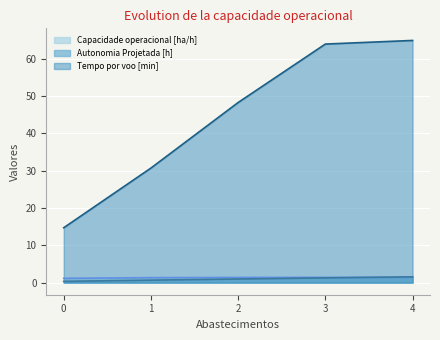

Is it true that Capacidade operacional [ha/h] equals 1.4 at 2?

True